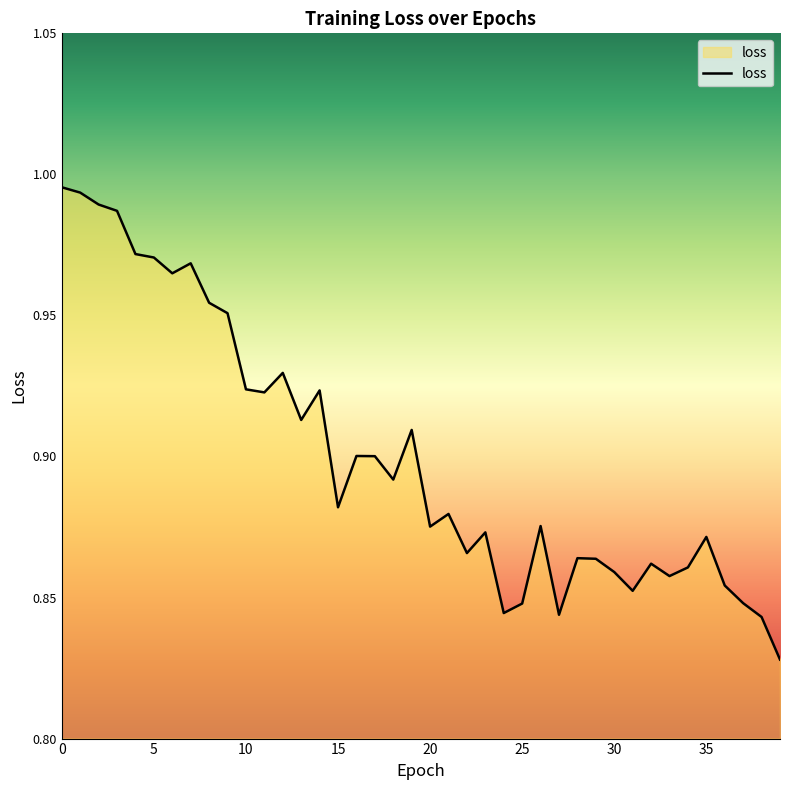

What is the greatest value displayed?

1.0